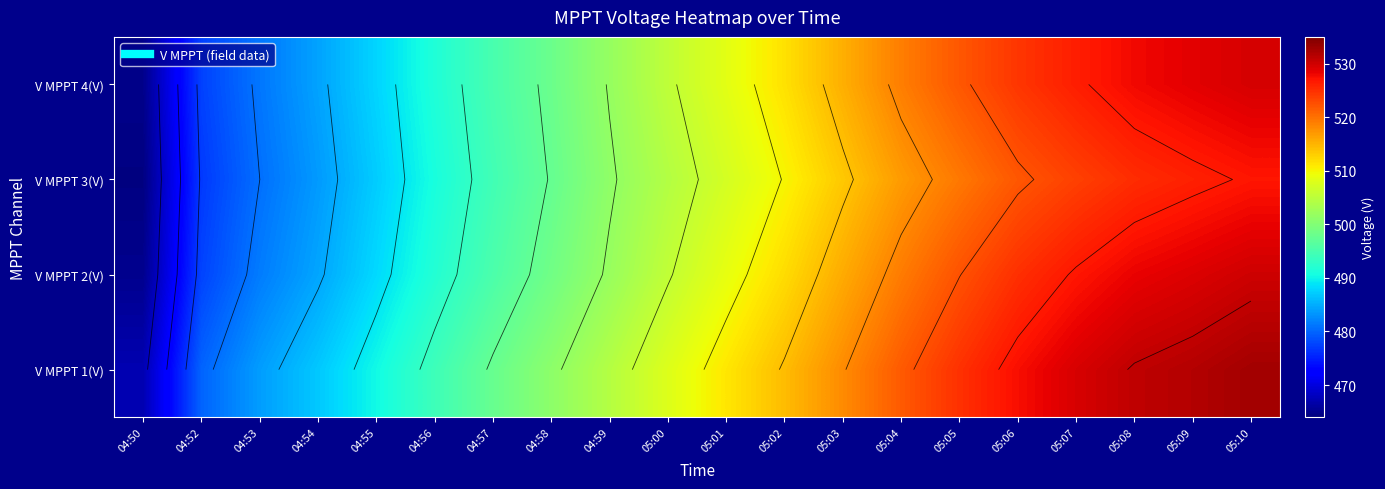

Which label corresponds to the largest value in the chart?

05:10